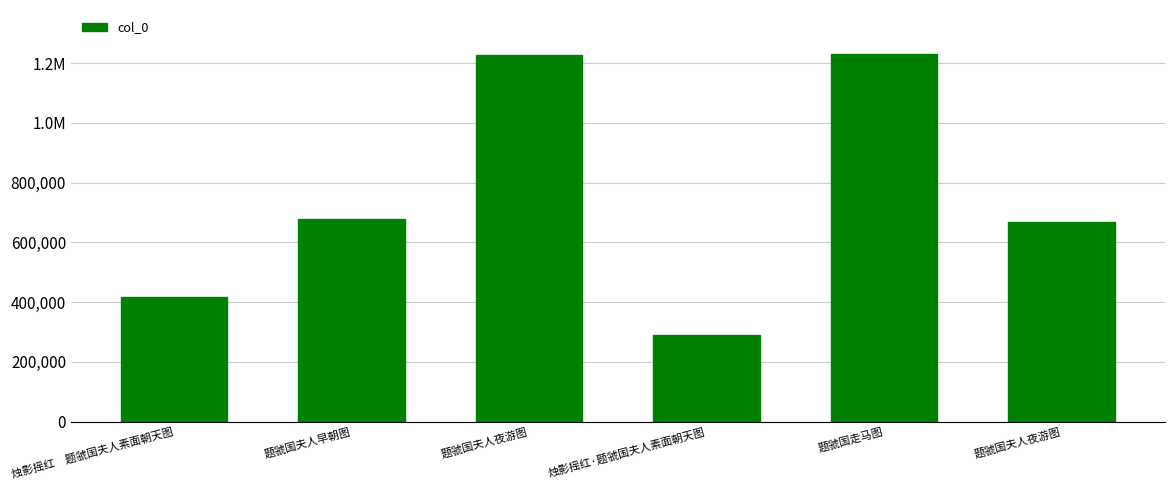

What is the difference between the maximum and minimum values?

938574